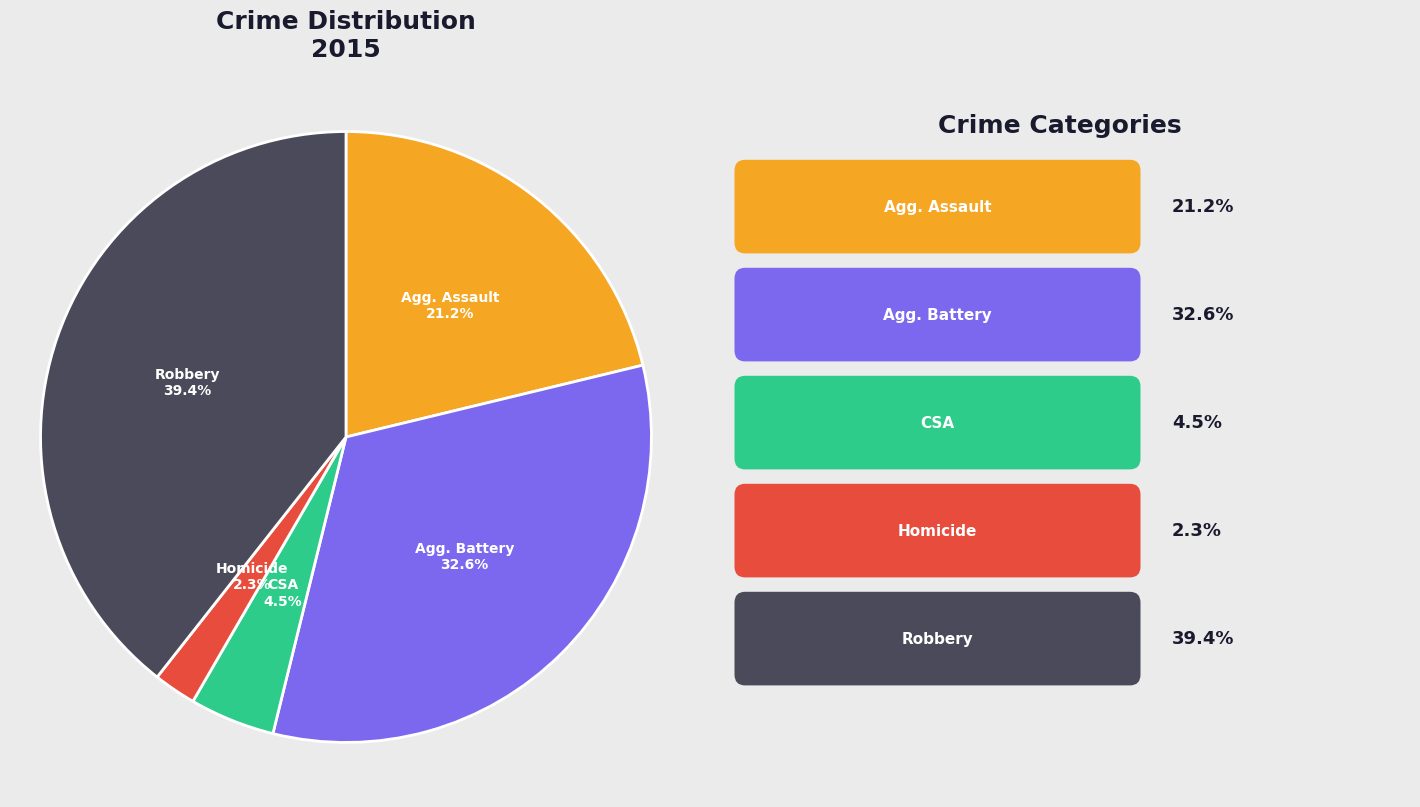

Does any single category account for the majority?

No